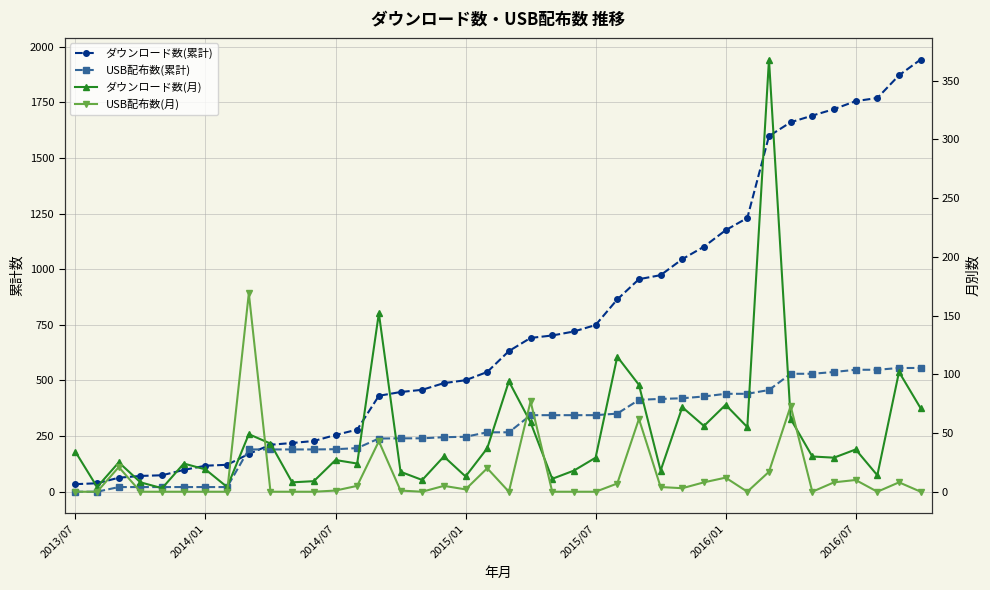

The value of ダウンロード数(月) at 2014/01 is 2. True or false?

False